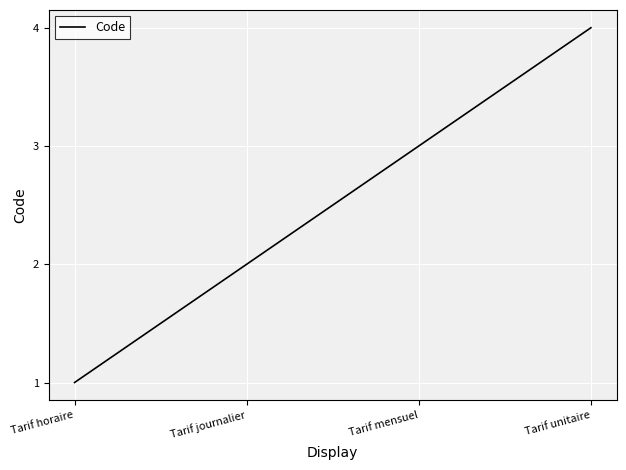

List the labels in order of value, smallest first.

Tarif horaire, Tarif journalier, Tarif mensuel, Tarif unitaire